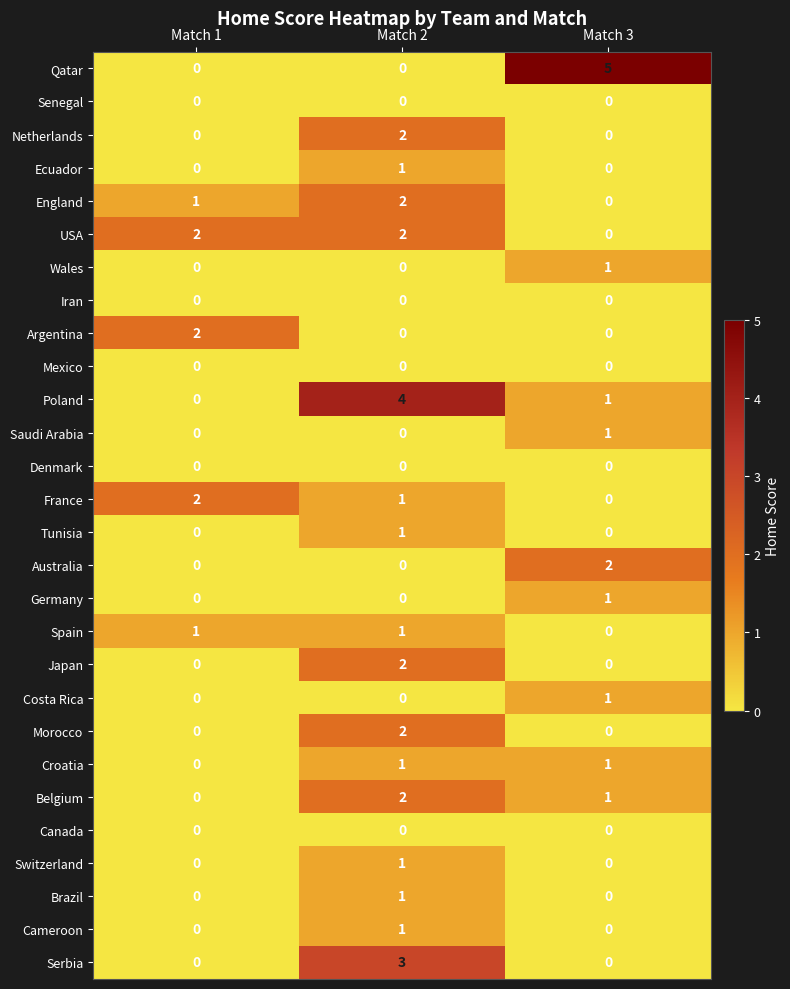

How many Serbia values are between 0 and 3?

3